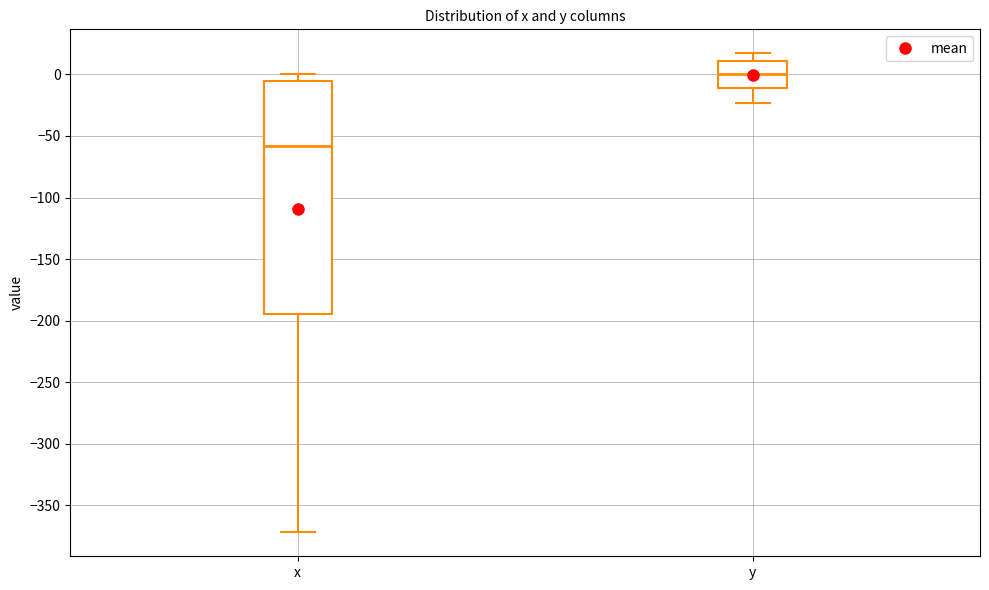

Comparing the boxes themselves (not the whiskers), which one is the tallest?

x